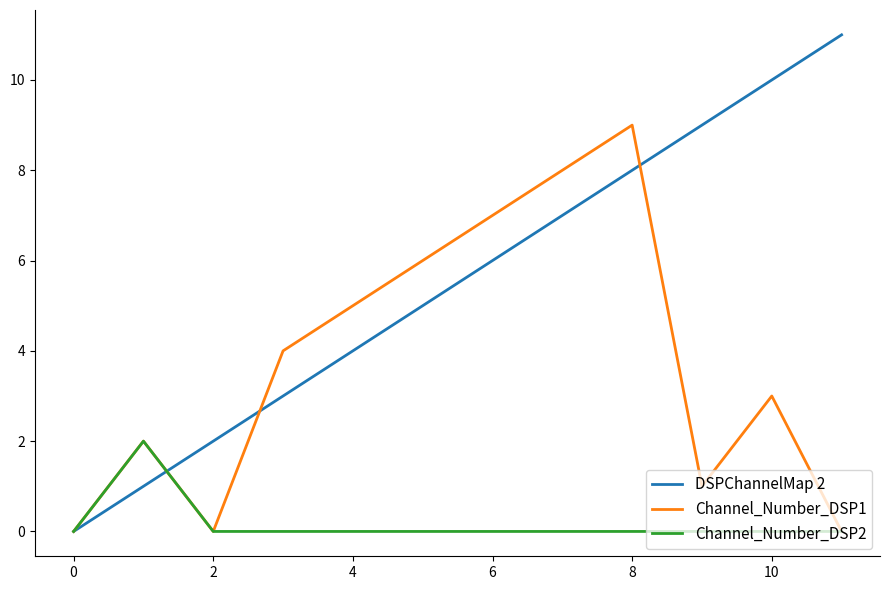

Which series has the widest spread of values?

DSPChannelMap 2